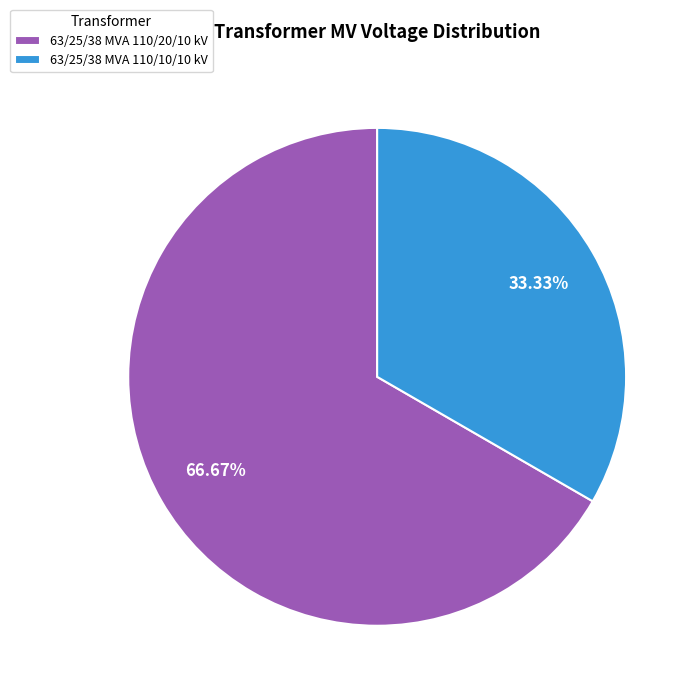

Rank the categories by value from highest to lowest.

63/25/38 MVA 110/20/10 kV, 63/25/38 MVA 110/10/10 kV